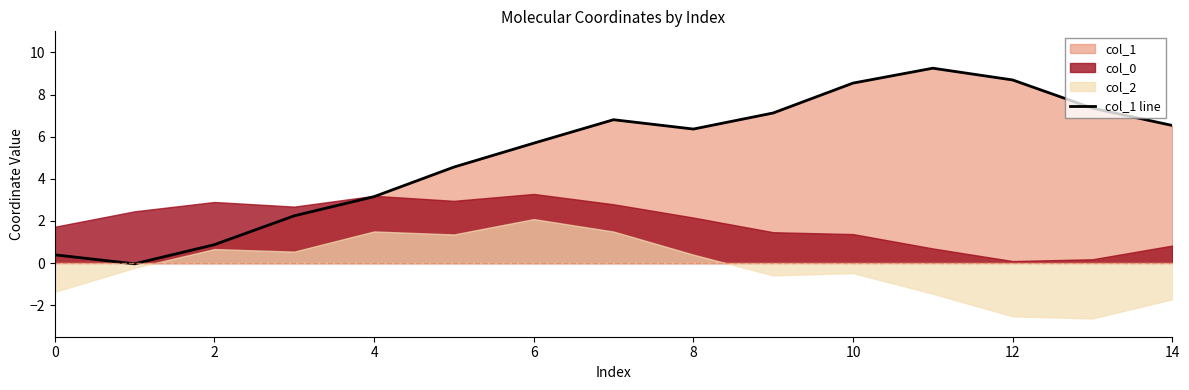

What is the highest value of the col_1 line series?

9.2